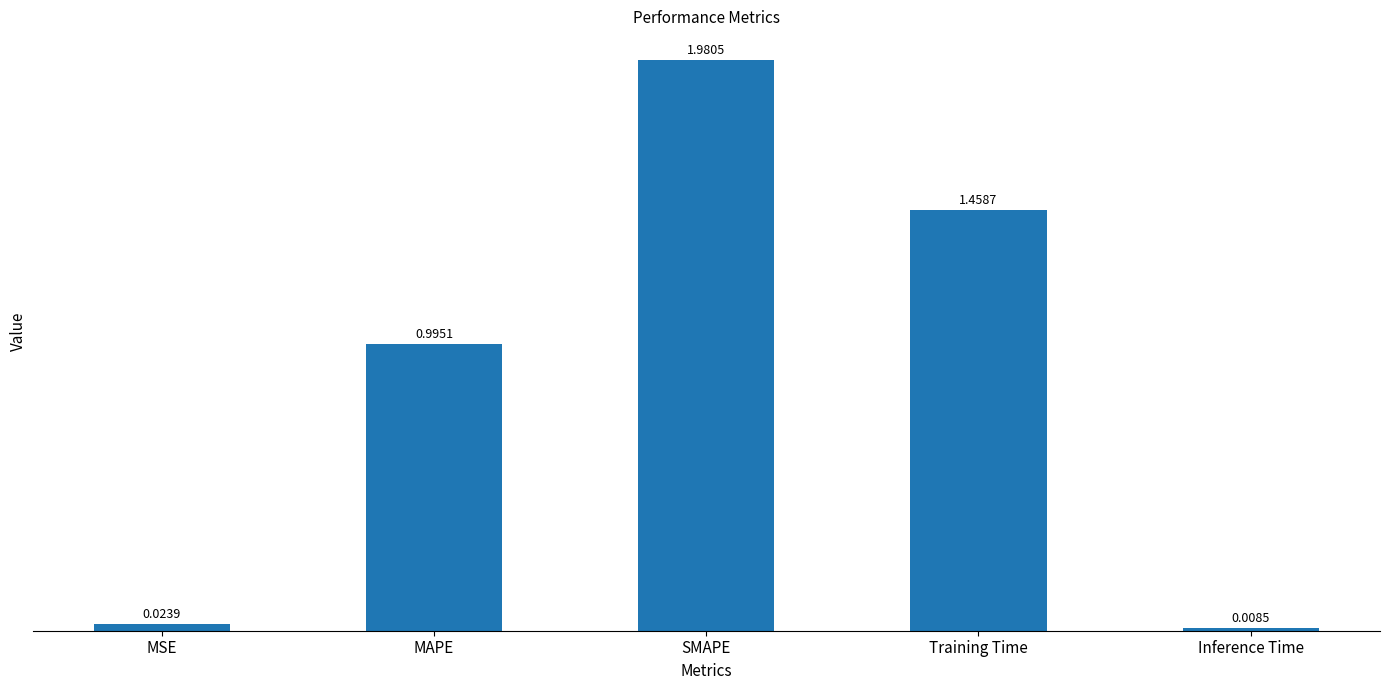

List the labels in order of value, largest first.

SMAPE, Training Time, MAPE, MSE, Inference Time